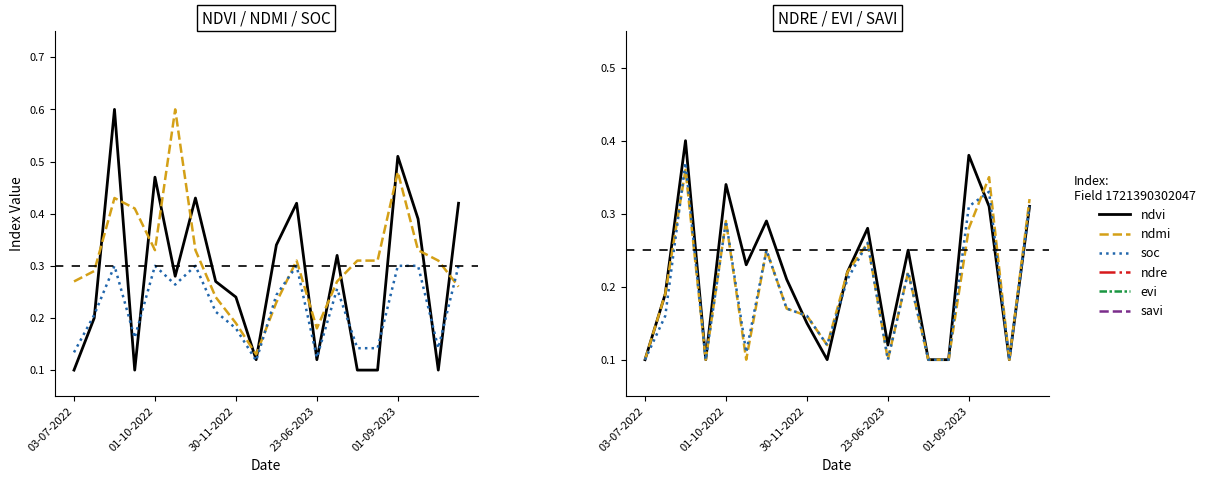

Which series has the largest total across all categories?

ndmi